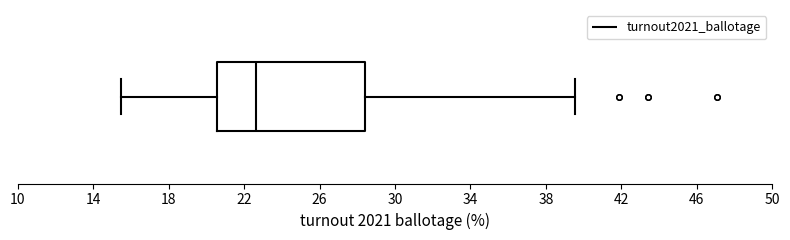

Read this box plot against the x-axis: the position of the median line, the range covered by the box, and the ends of both whiskers. The values are not printed on the chart, so give them approximately, as read against the axis.

median 22.5, box 20.5 to 28.5, whiskers 15.5 to 39.5